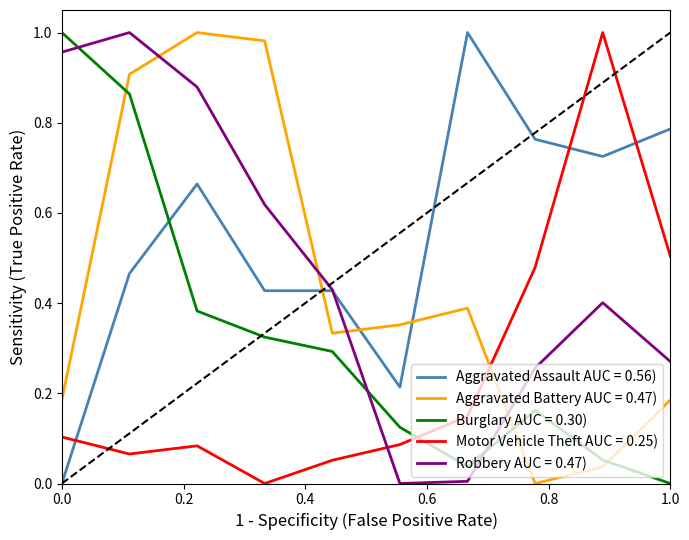

True or false: Burglary AUC = 0.30) and Robbery AUC = 0.47) intersect in this chart.

True